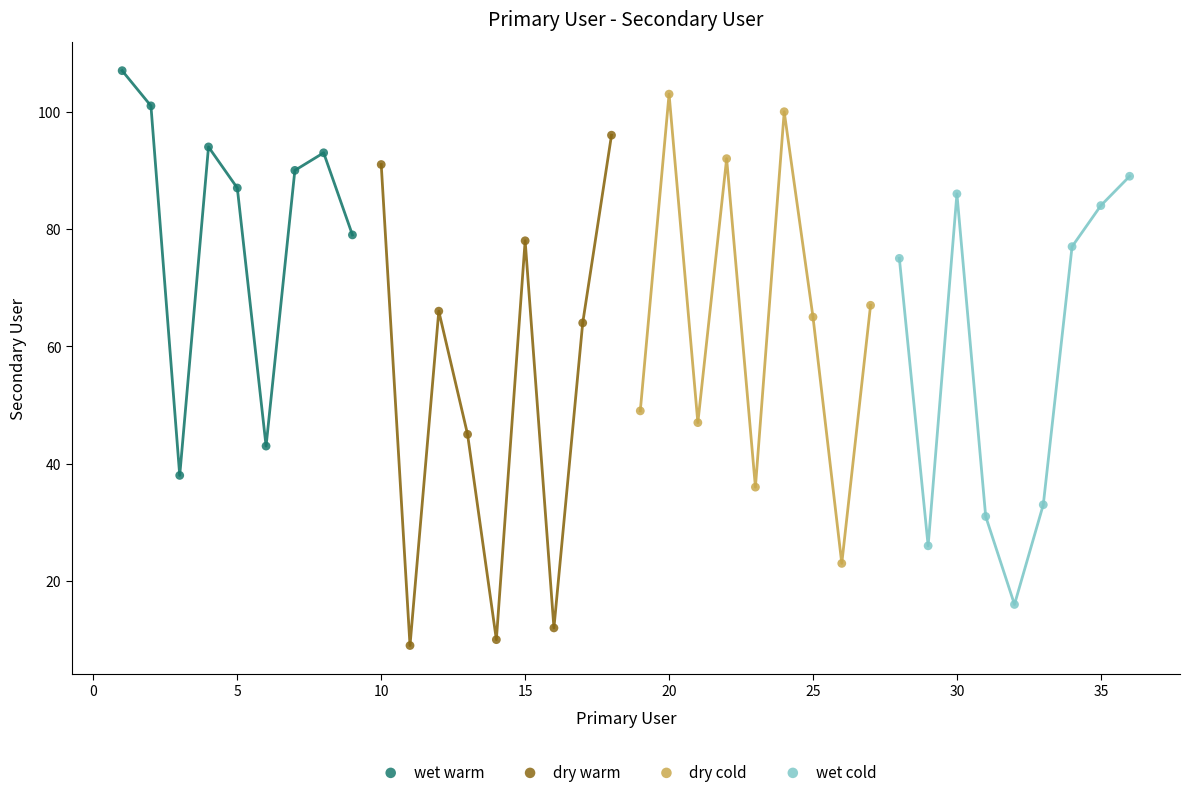

Which series has the largest Y range (max minus min)?

dry warm